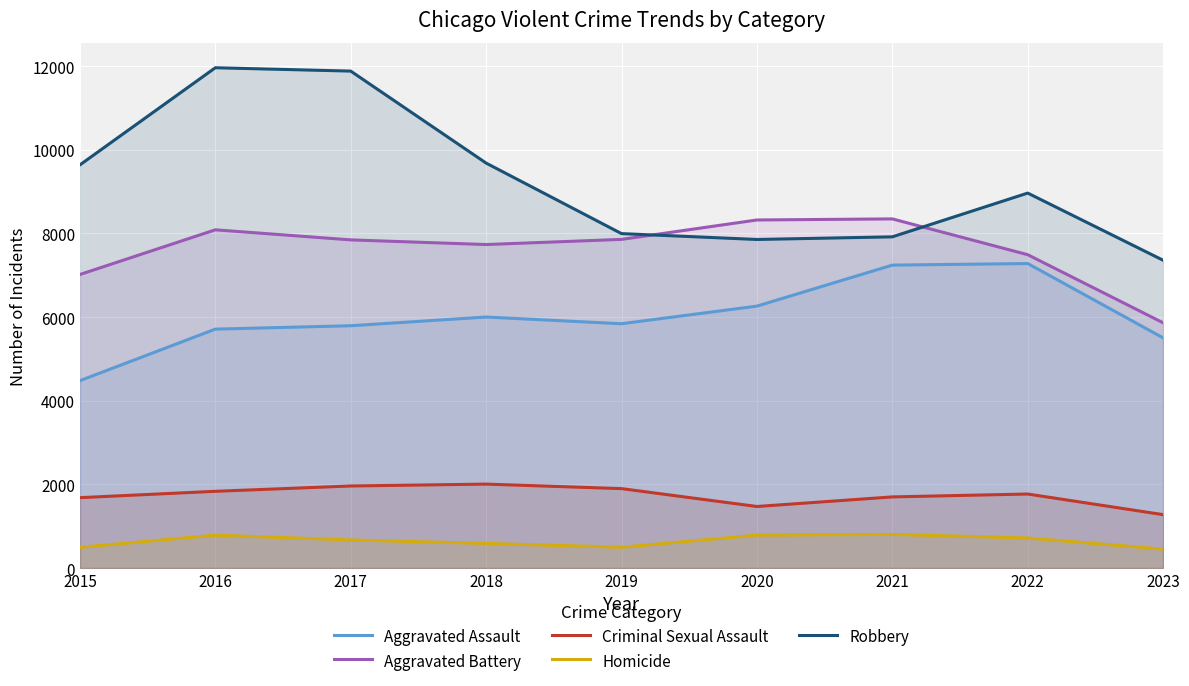

How many categories are shown in the chart?

9